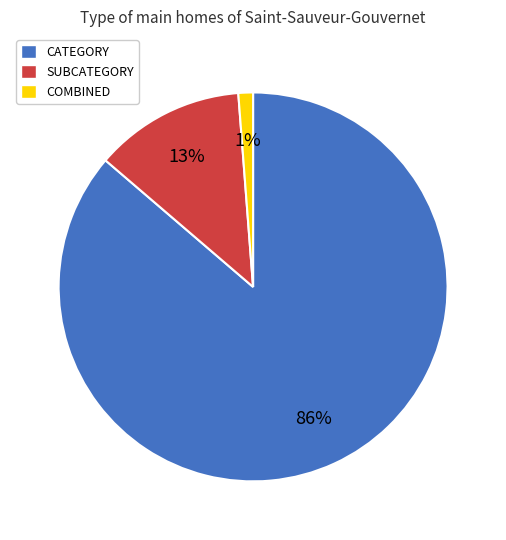

Which slice represents more than half of the pie?

CATEGORY